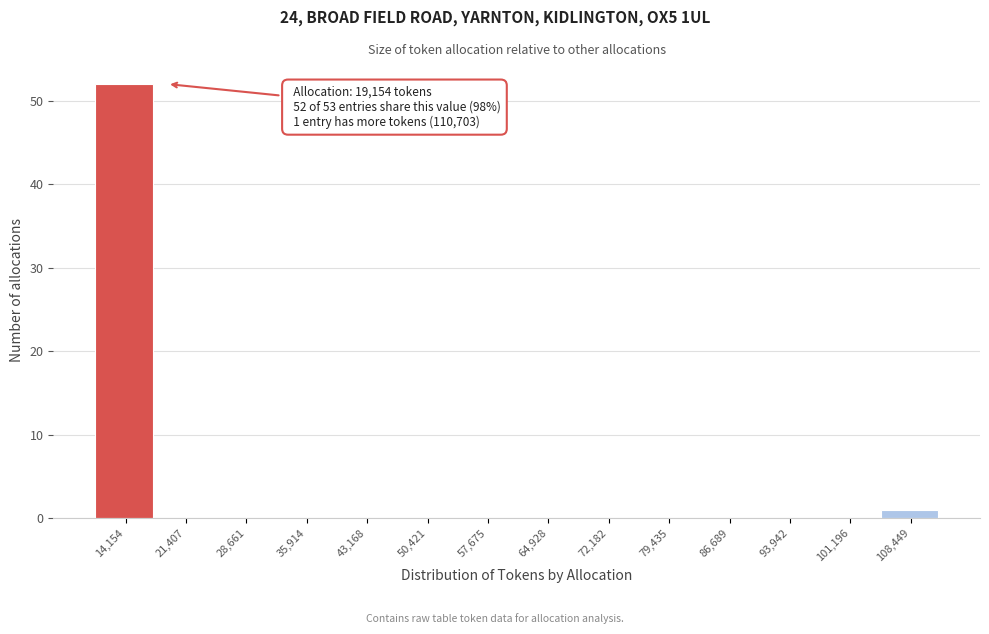

Reading right to left, what are all the values shown in this chart?

108,449=1	101,196=0	93,942=0	86,689=0	79,435=0	72,182=0	64,928=0	57,675=0	50,421=0	43,168=0	35,914=0	28,661=0	21,407=0	14,154=52